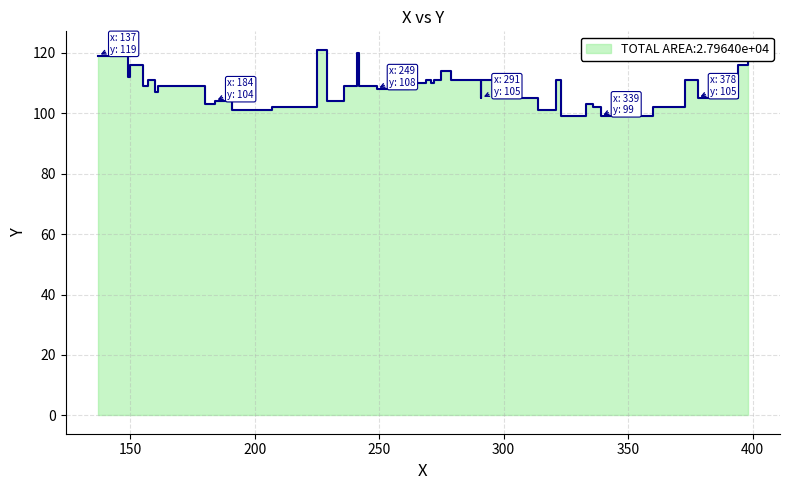

Is it true that the value at 16 is 173?

False